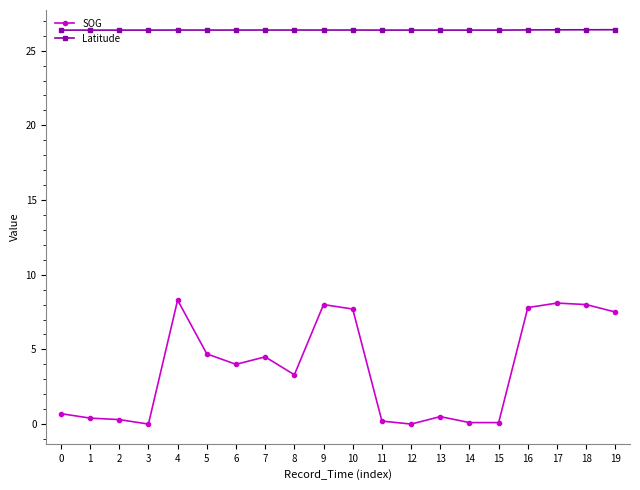

Is it true that Latitude equals 12.9 at 11?

False